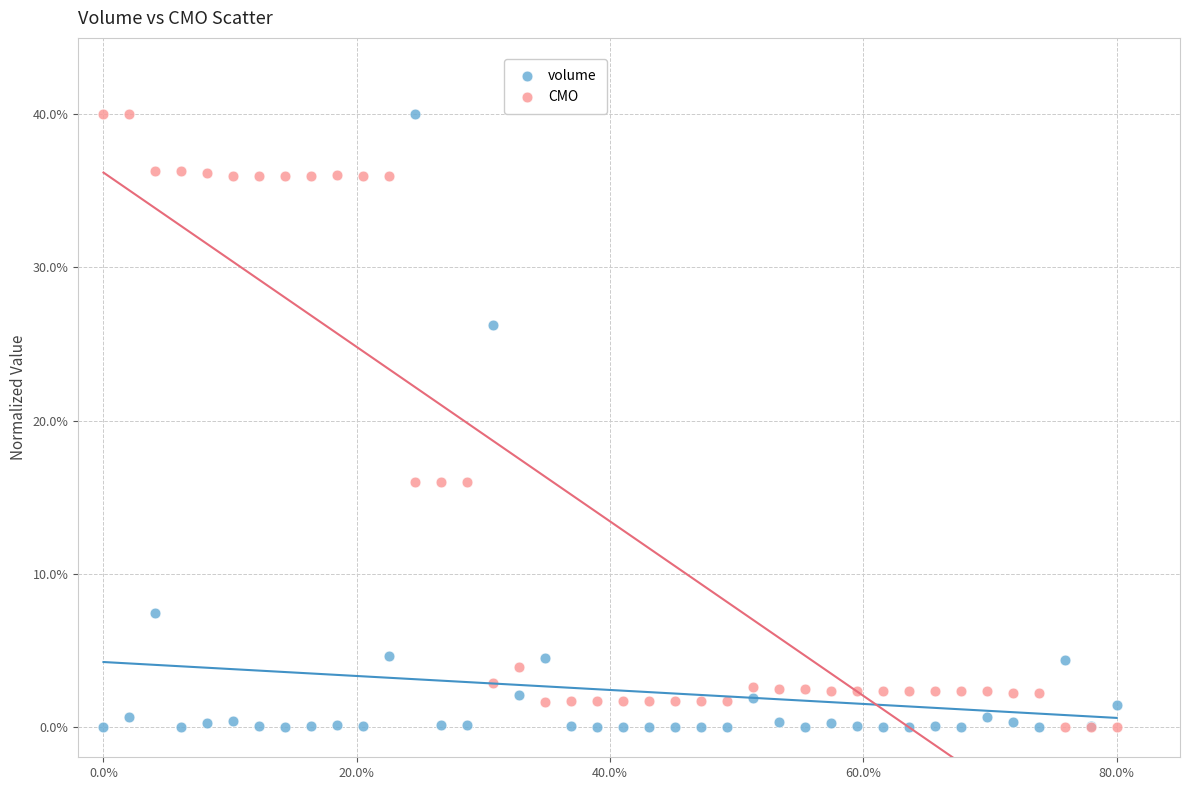

What are all the series names shown in the legend?

volume, CMO